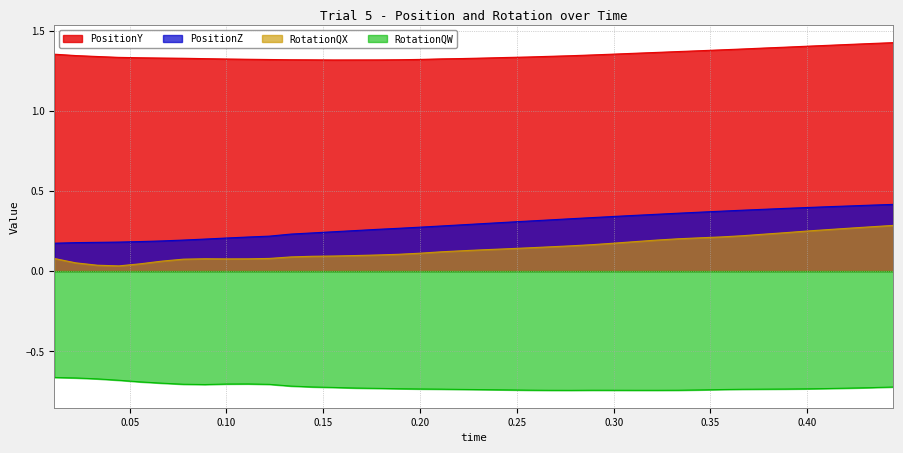

At which category is the sum across all series the highest?

0.4444444